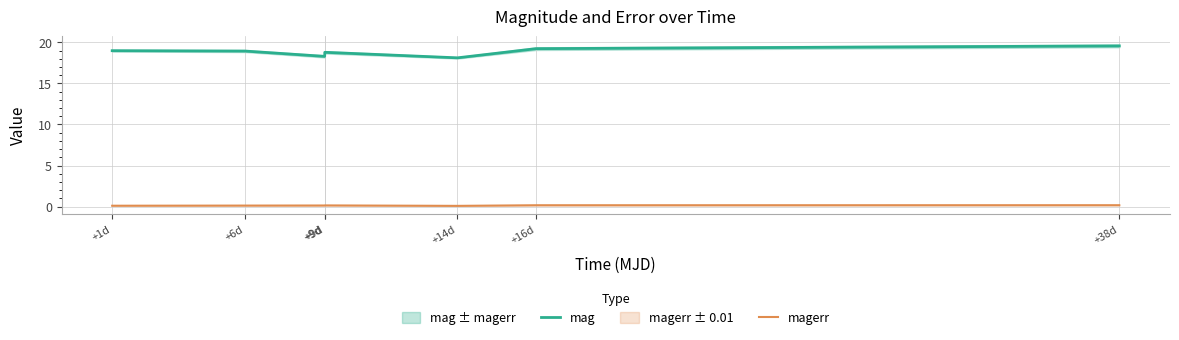

The value of mag at +16d is 4.0. True or false?

False